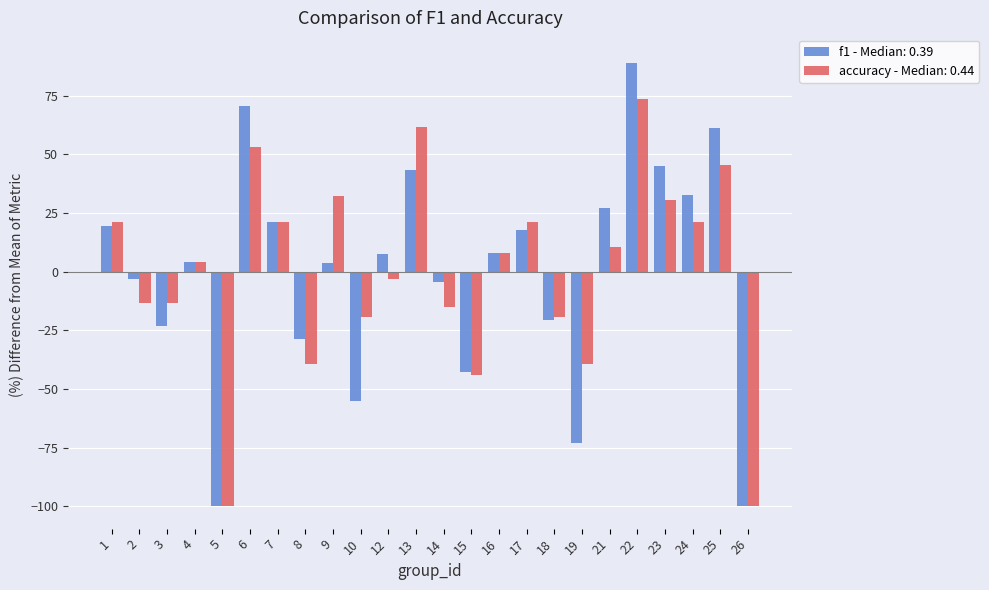

How many positive values does the accuracy - Median: 0.44 series have?

13